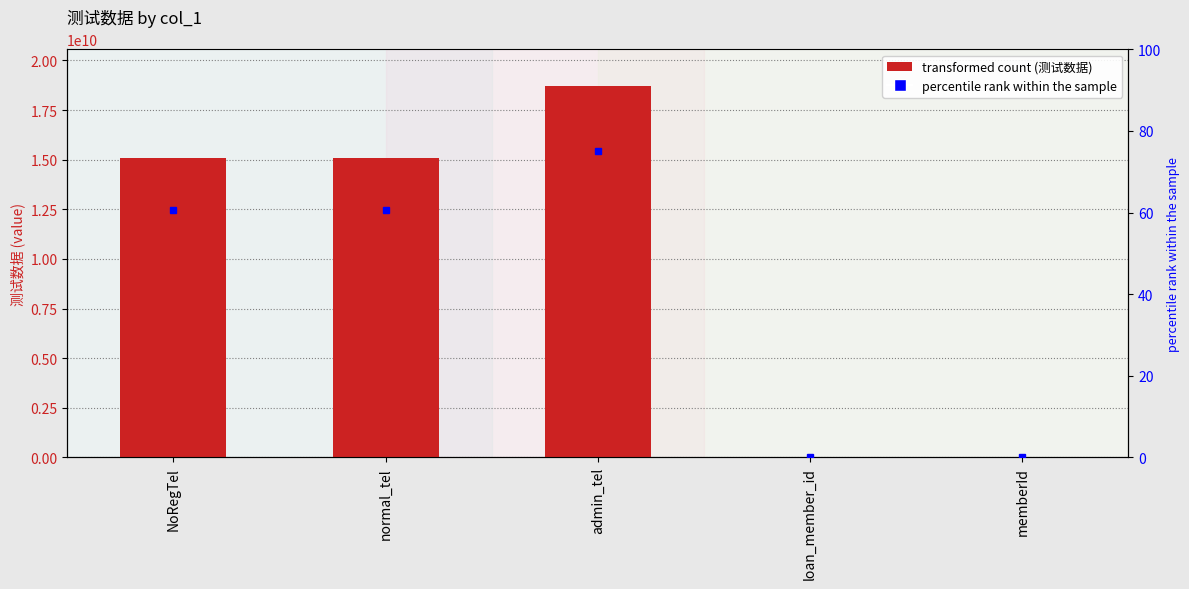

What is the ratio of the value at admin_tel to the value at memberId?

68675.9